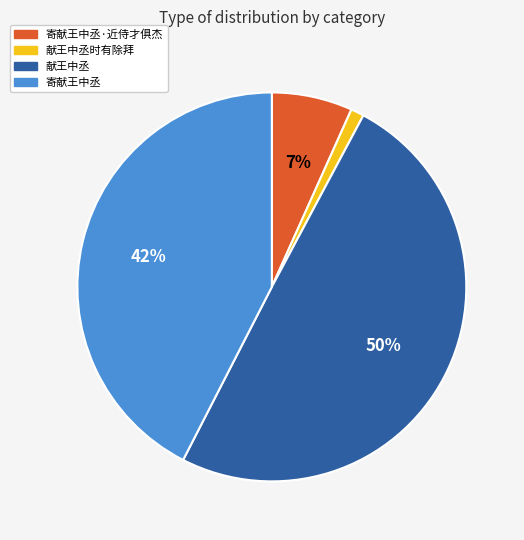

Is there any slice that represents more than half of the pie?

No